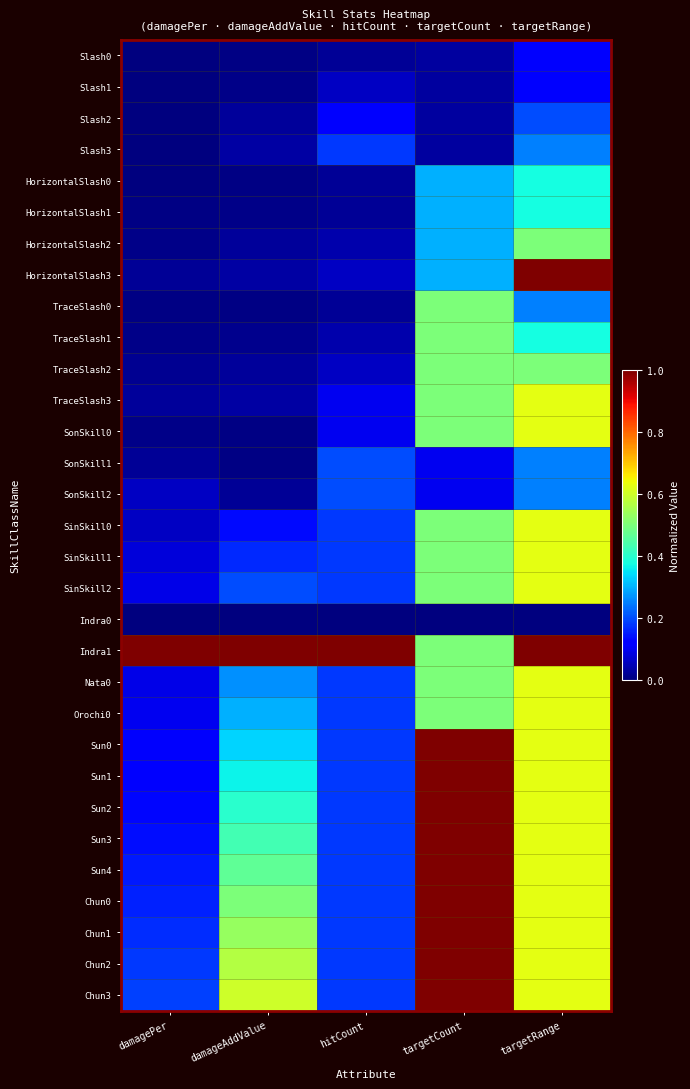

Which category has the highest value across all series?

targetRange